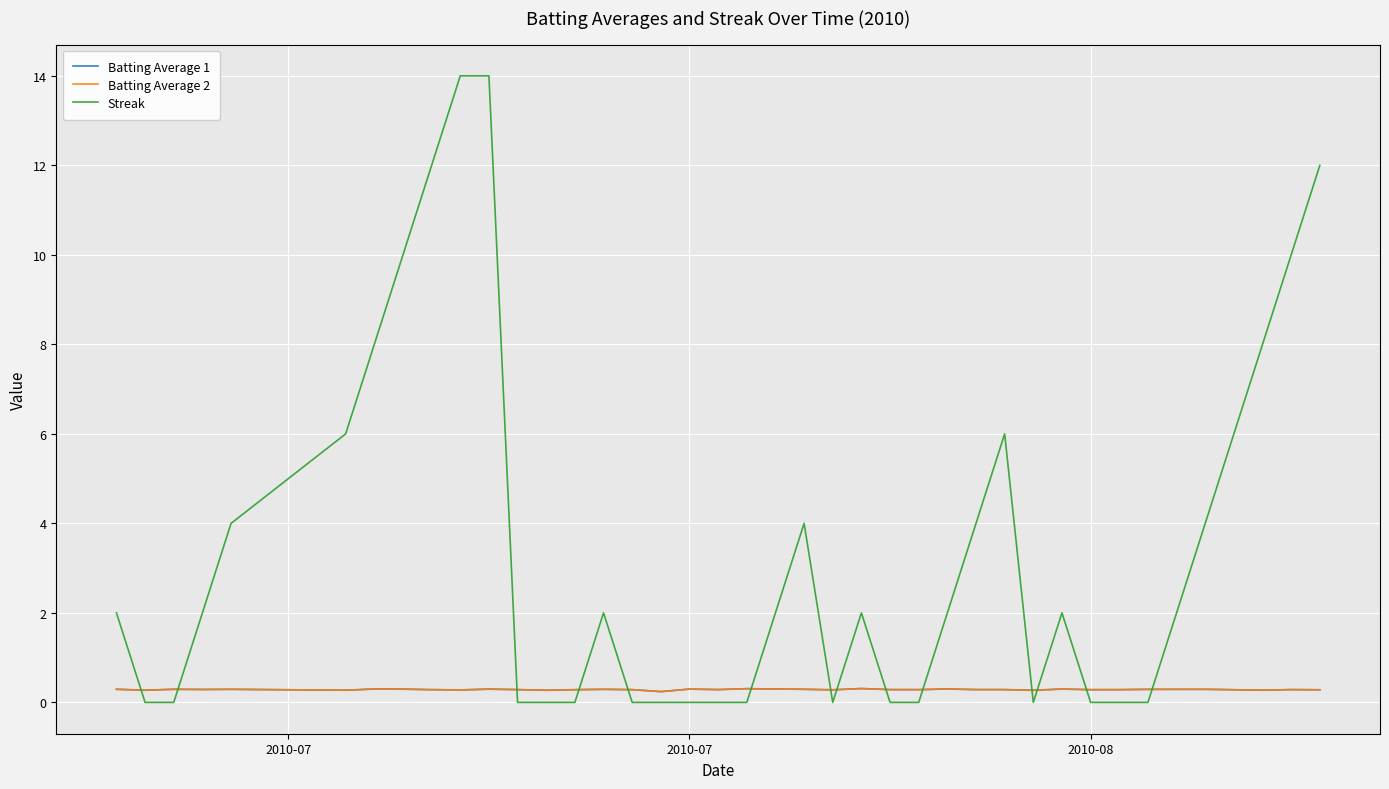

How many intersections are there between Streak and Batting Average 1?

14